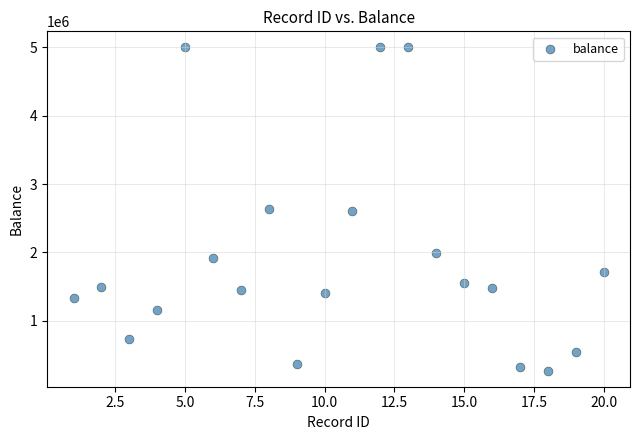

What is the range of X values (max minus min)?

19